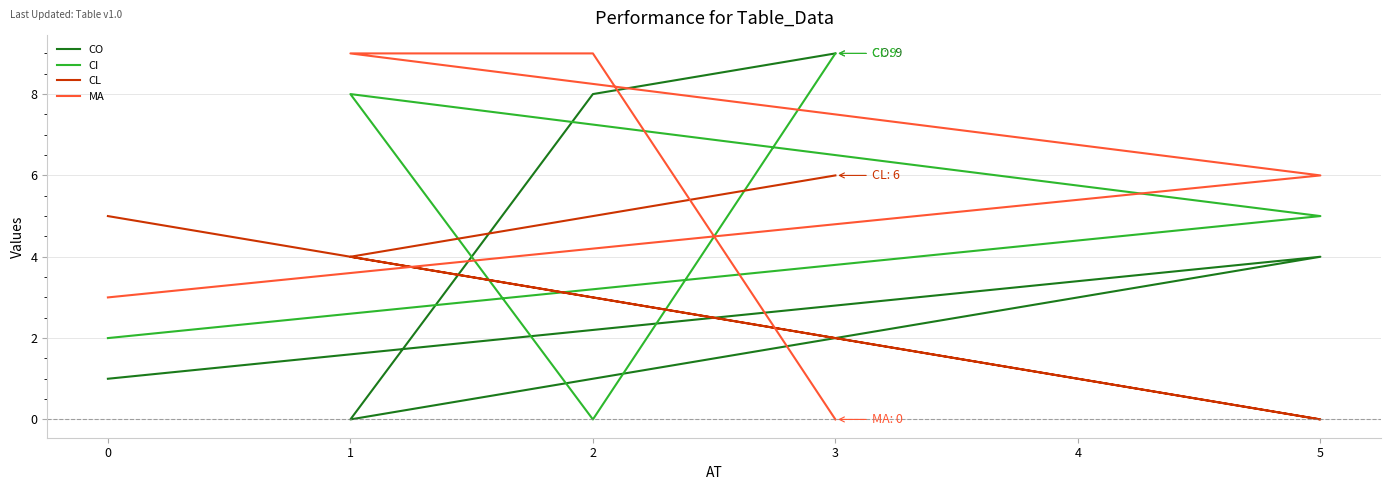

True or false: MA and CL cross at least once.

True